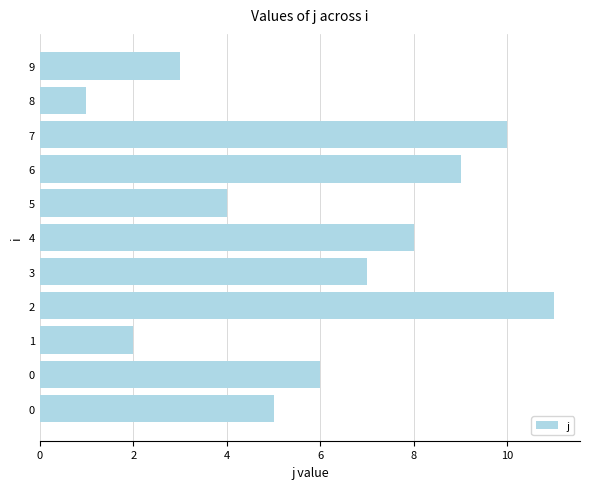

Are the bars horizontal?

Yes